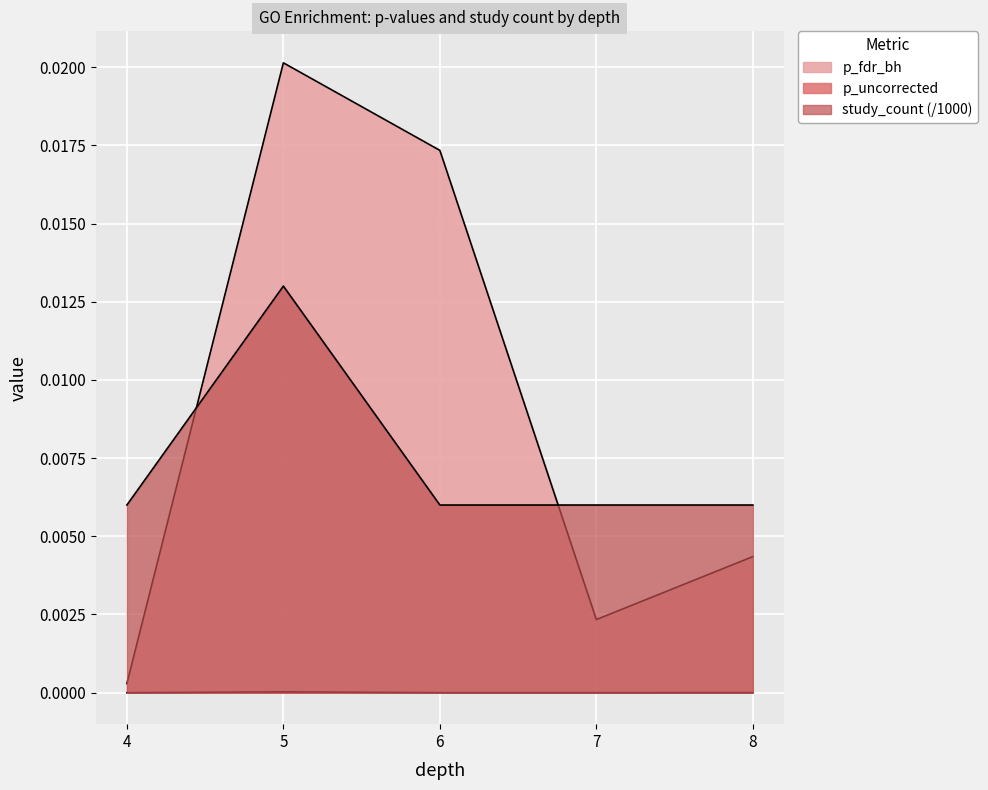

How many lines are shown in the chart?

3